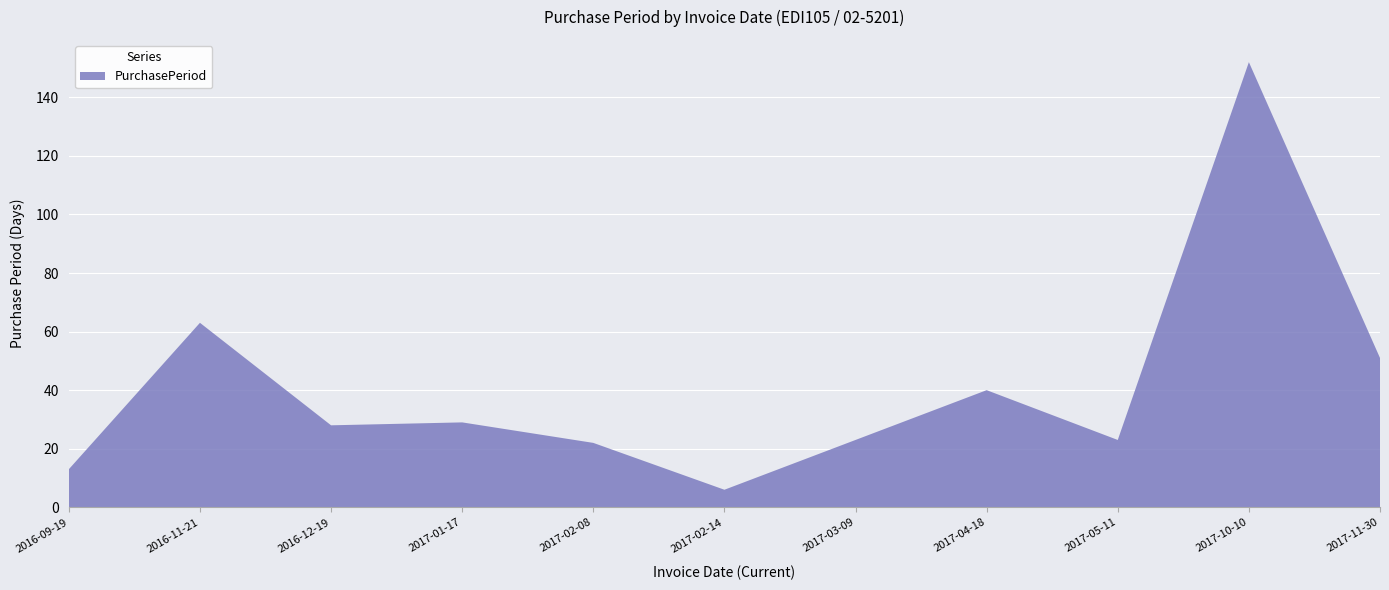

Reading left to right, what are all the values shown in this chart?

13	63	28	29	22	6	23	40	23	152	51